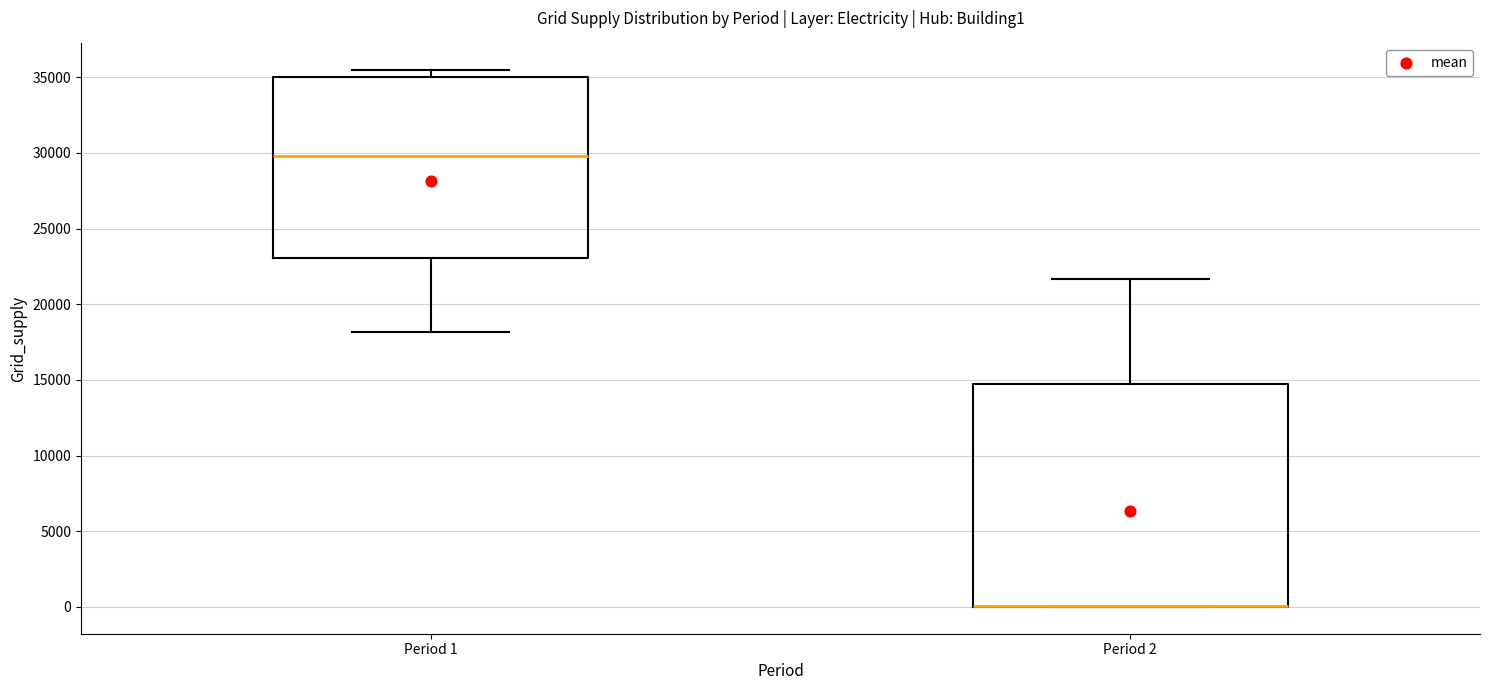

Where does the median line of the box for Period 1 sit on the y-axis? The values are not printed on the chart, so give them approximately, as read against the axis.

30000